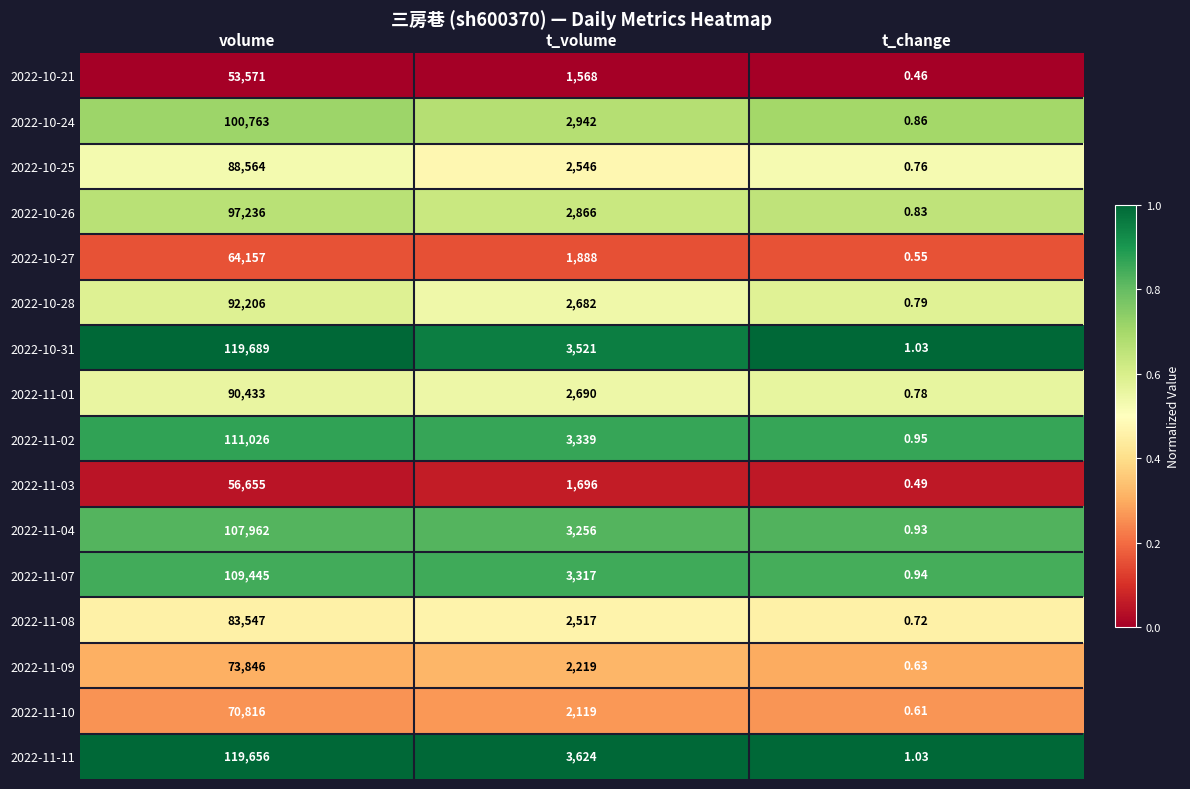

At which label does 2022-10-25 first exceed 2546?

volume